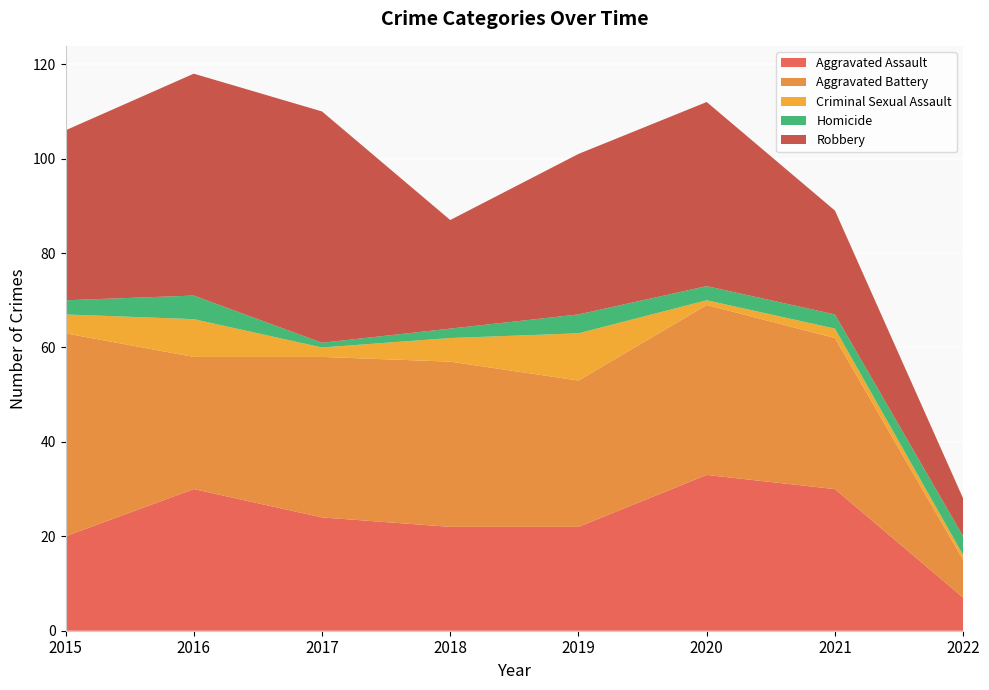

Reading right to left, list all the values displayed in this chart.

Aggravated Assault: 7	30	33	22	22	24	30	20
Aggravated Battery: 8	32	36	31	35	34	28	43
Criminal Sexual Assault: 1	2	1	10	5	2	8	4
Homicide: 4	3	3	4	2	1	5	3
Robbery: 8	22	39	34	23	49	47	36